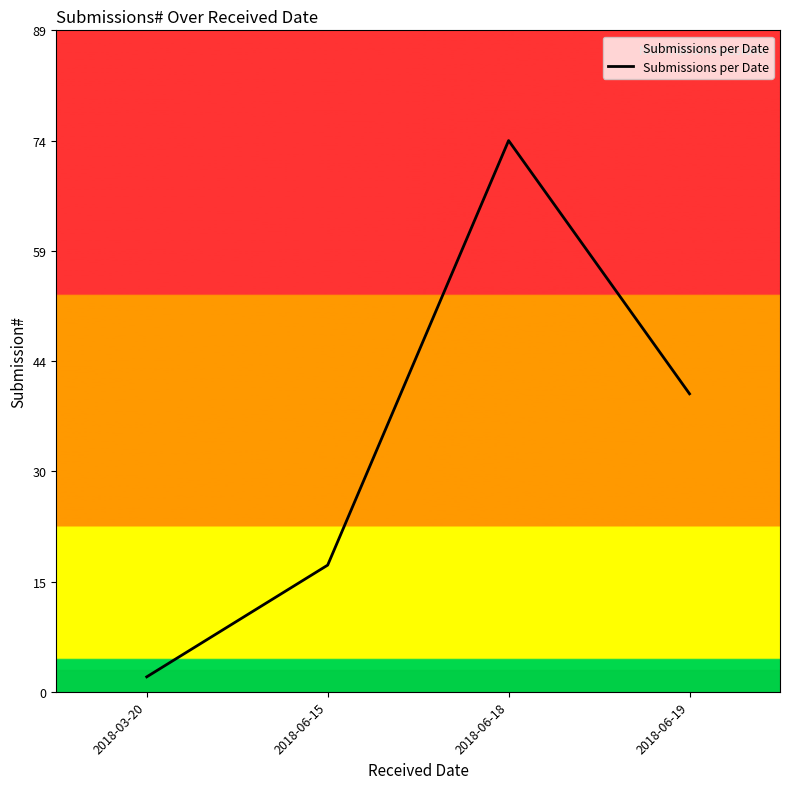

List the labels in order of value, smallest first.

2018-03-20, 2018-06-15, 2018-06-19, 2018-06-18